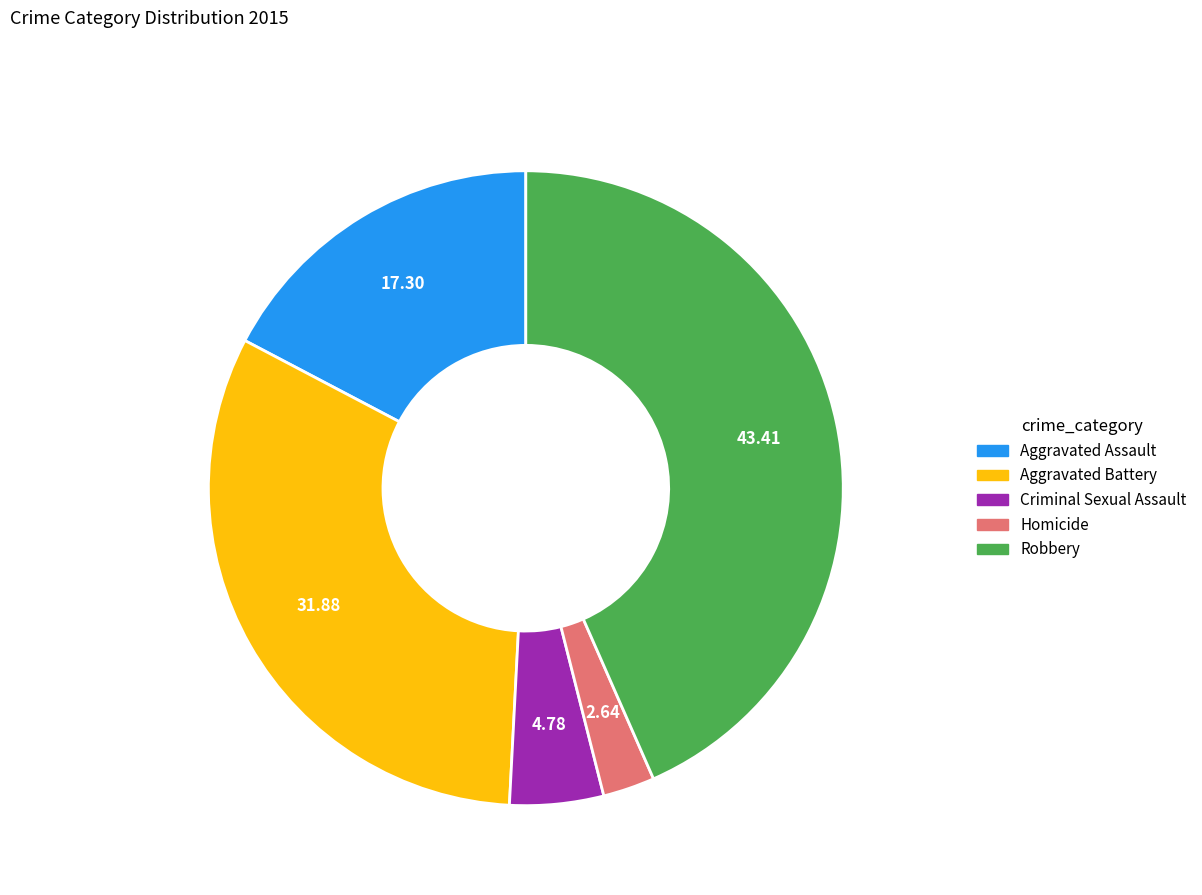

Is the sum of Homicide and Criminal Sexual Assault greater than half?

No